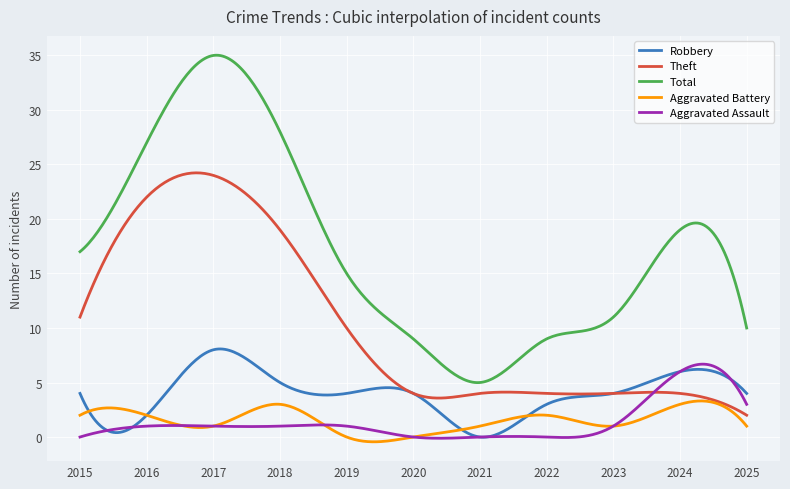

What is the highest value of the Aggravated Battery series?

3.3